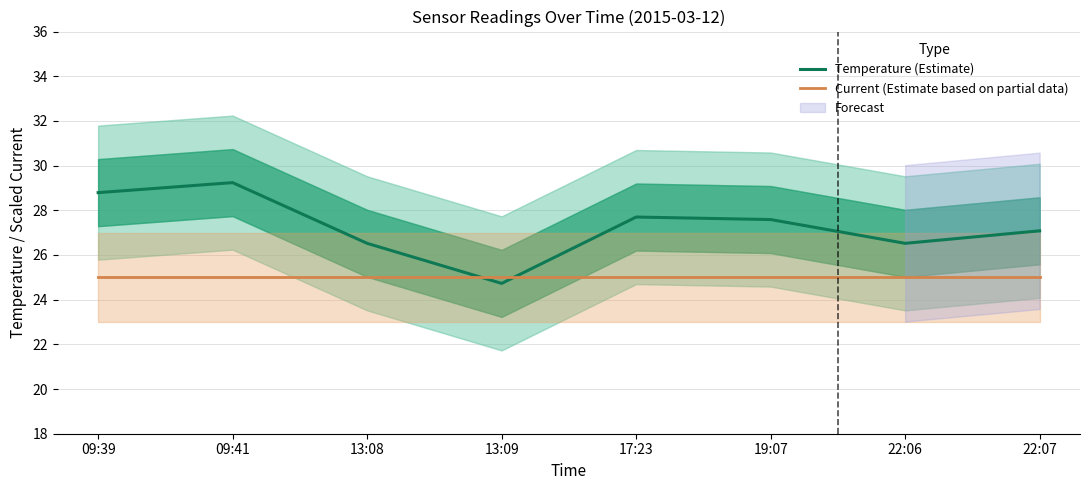

How many lines are shown in the chart?

2